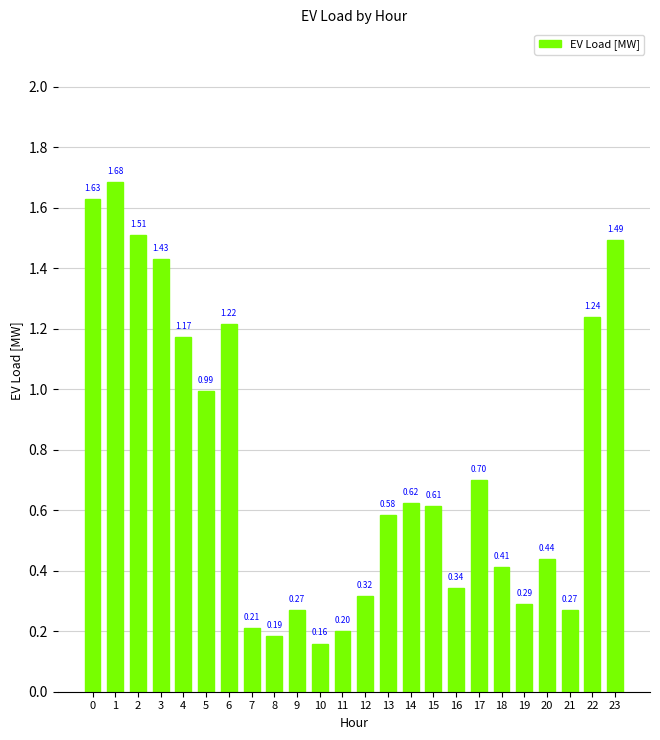

What is the difference between the values at 4 and 17?

0.5